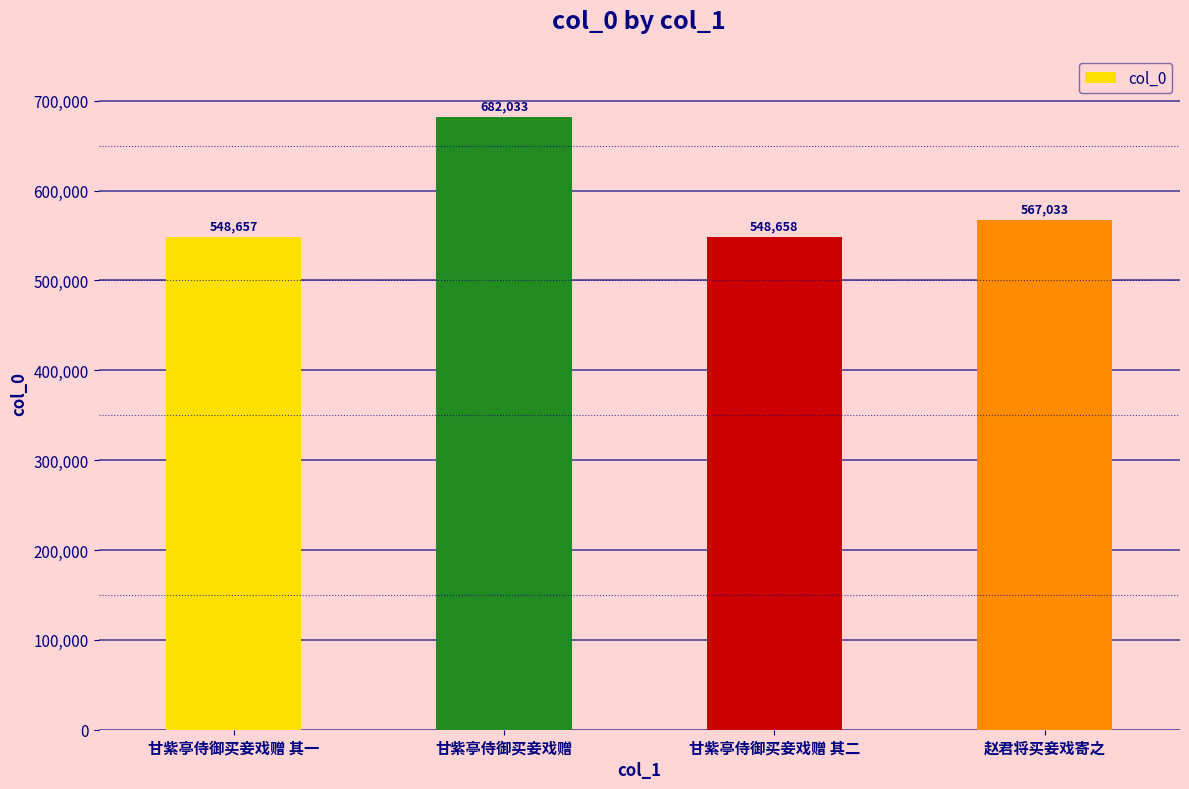

Does the chart contain stacked bars?

No